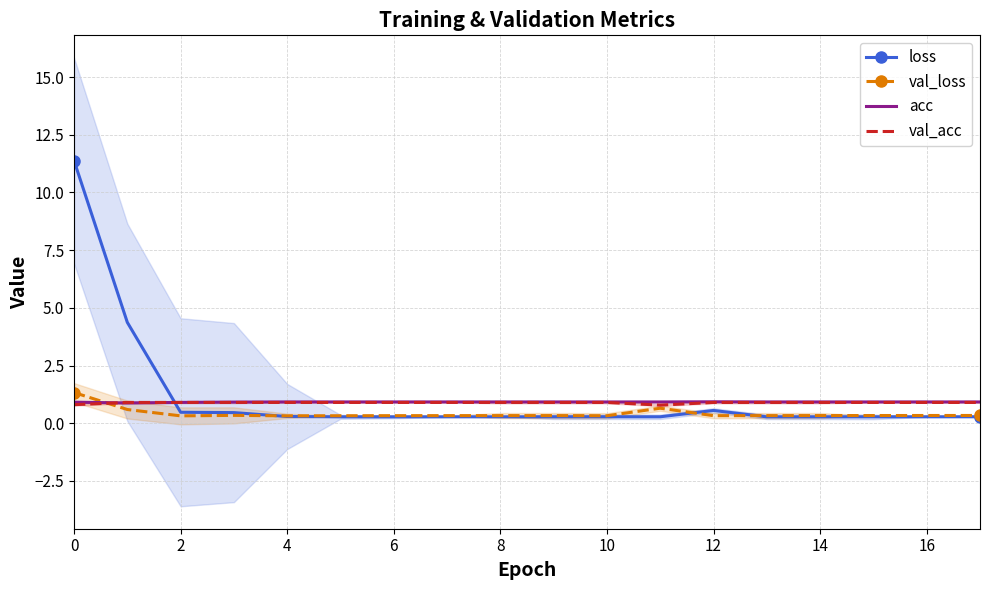

True or false: acc and loss intersect in this chart.

True